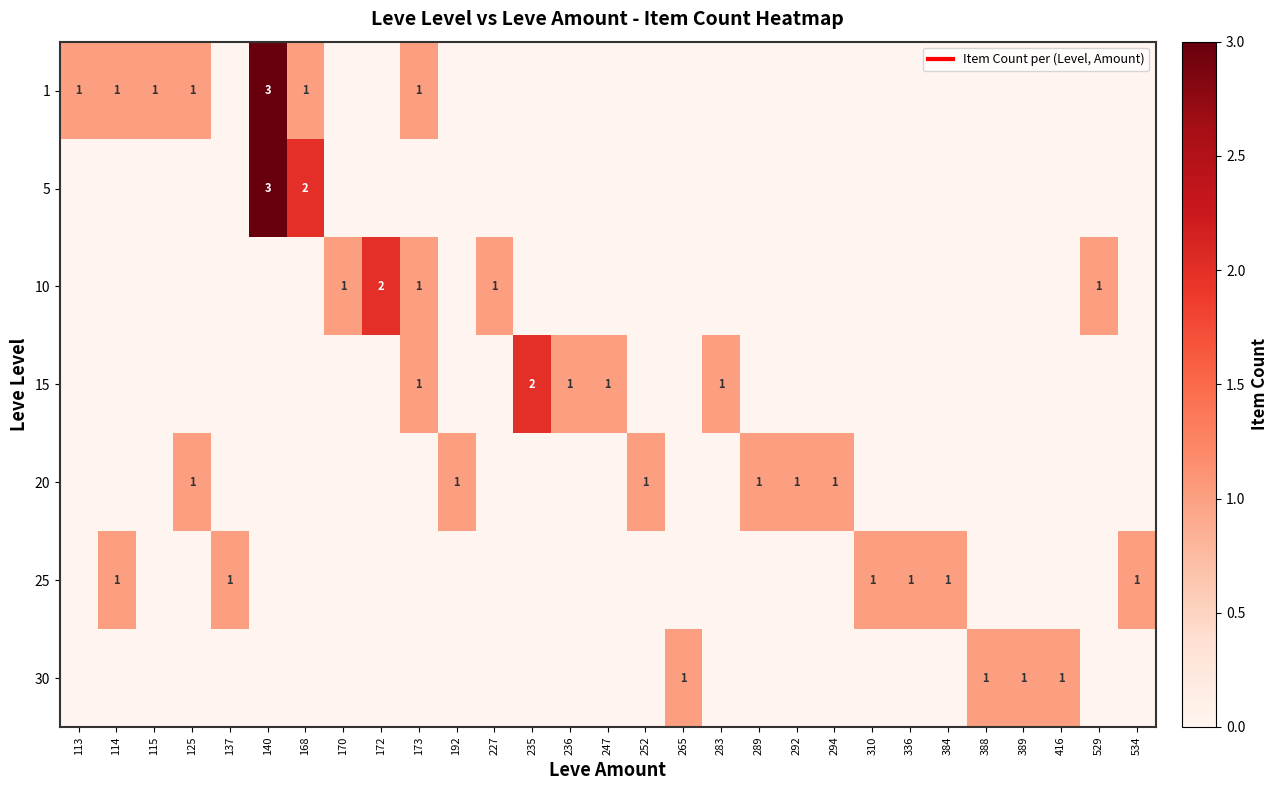

What is the difference between the highest and lowest values at 388?

1